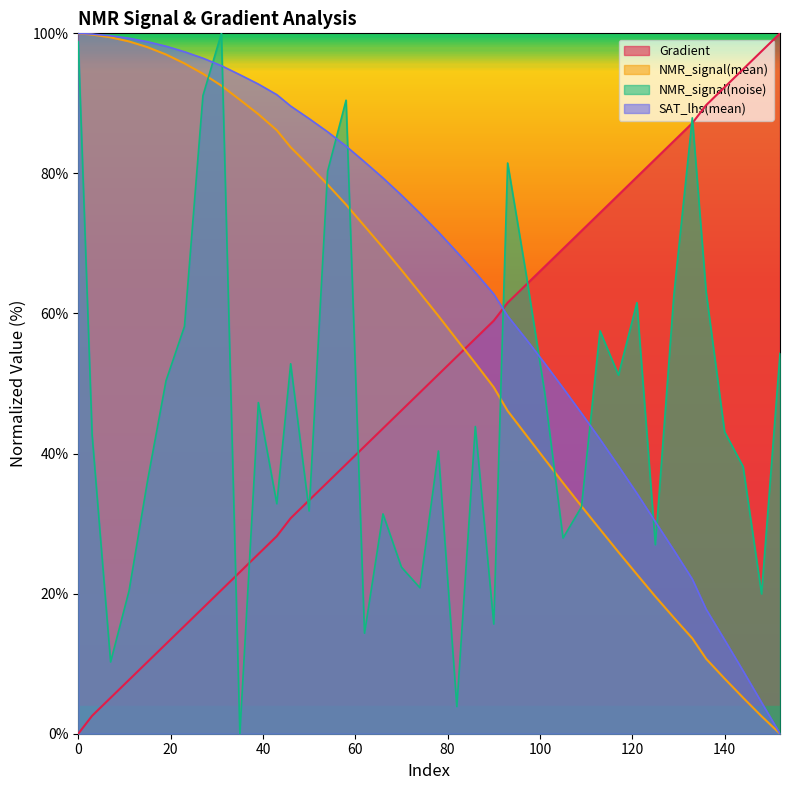

After their last crossing, which series has the higher values: Gradient or NMR_signal(mean)?

Gradient